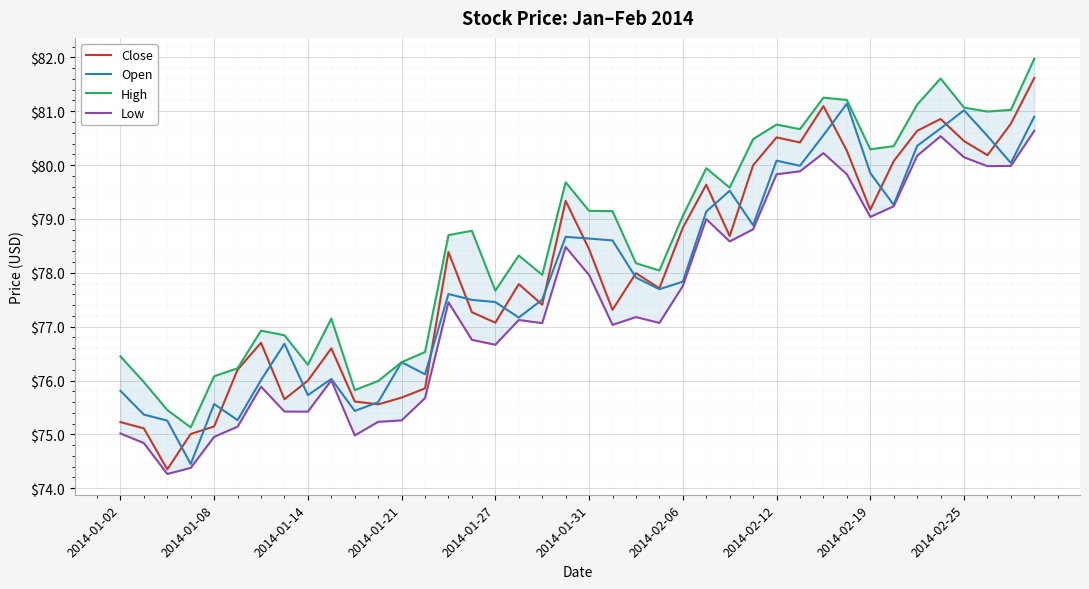

Which has a higher value, 2014-01-02 or 26?

26